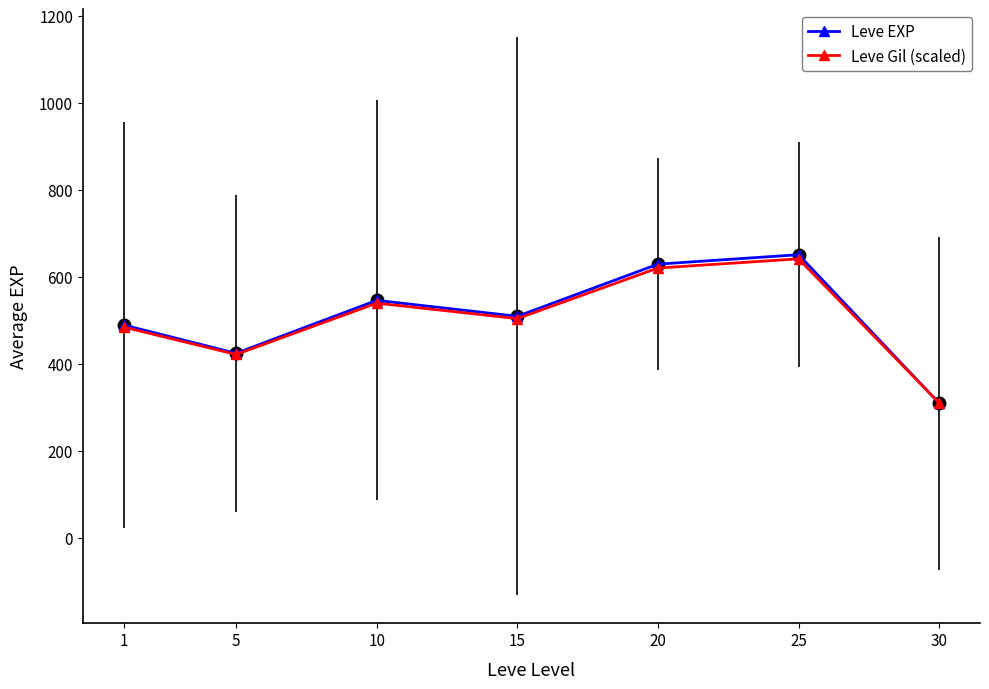

At which category does Leve EXP reach its first local peak?

10